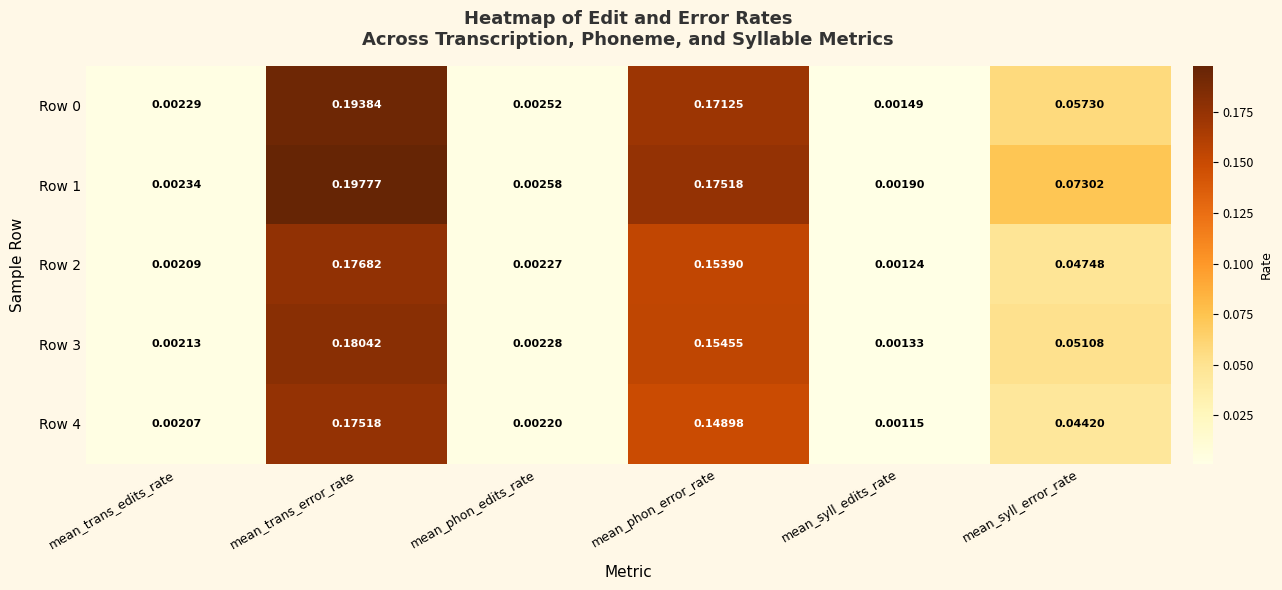

What is the total value across all series at mean_syll_error_rate?

0.3